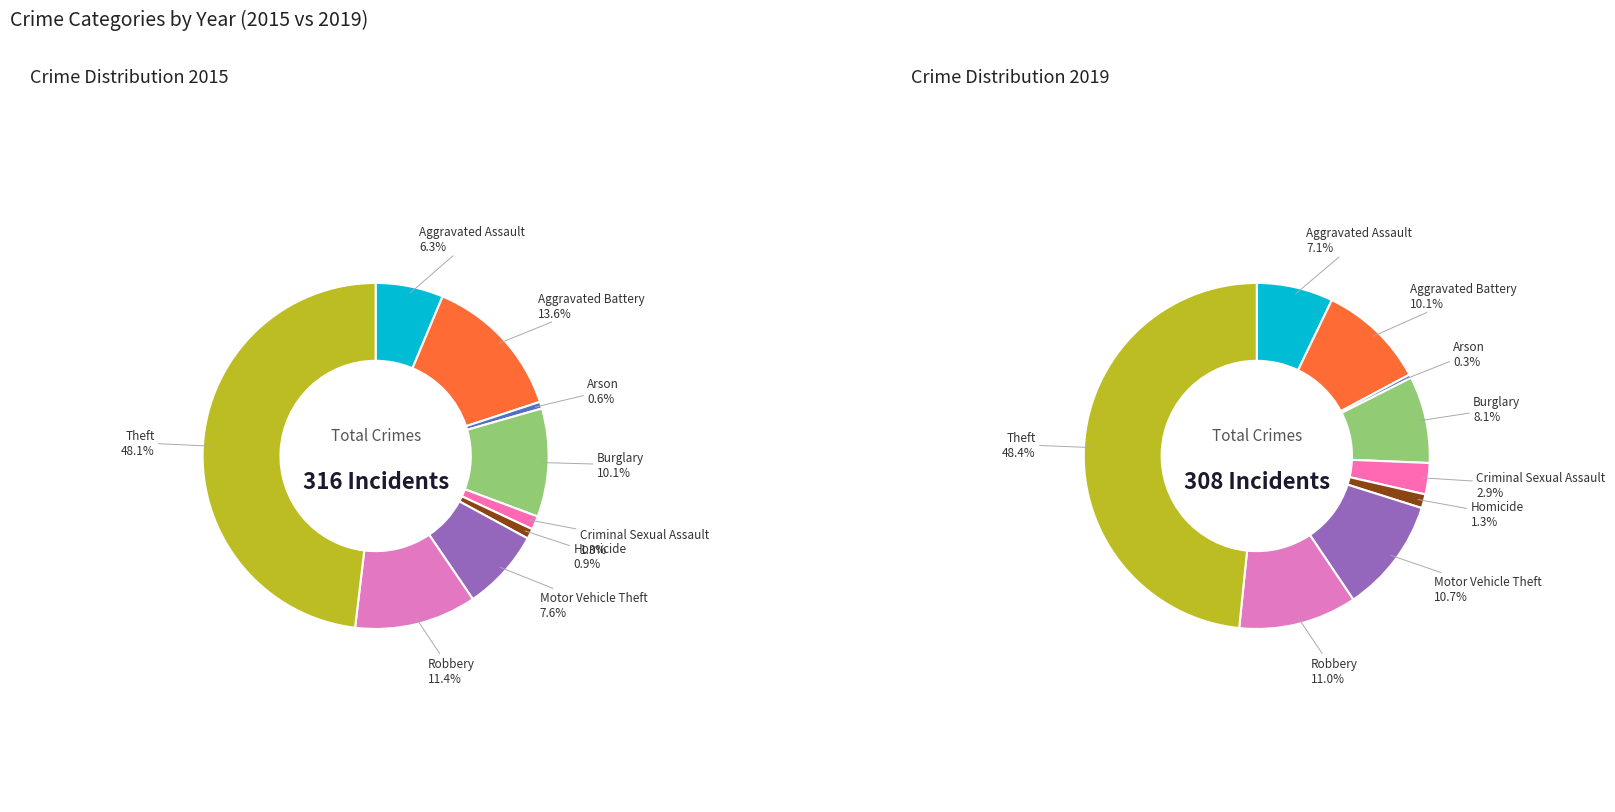

To the nearest percent, what is the average slice percentage?

11%